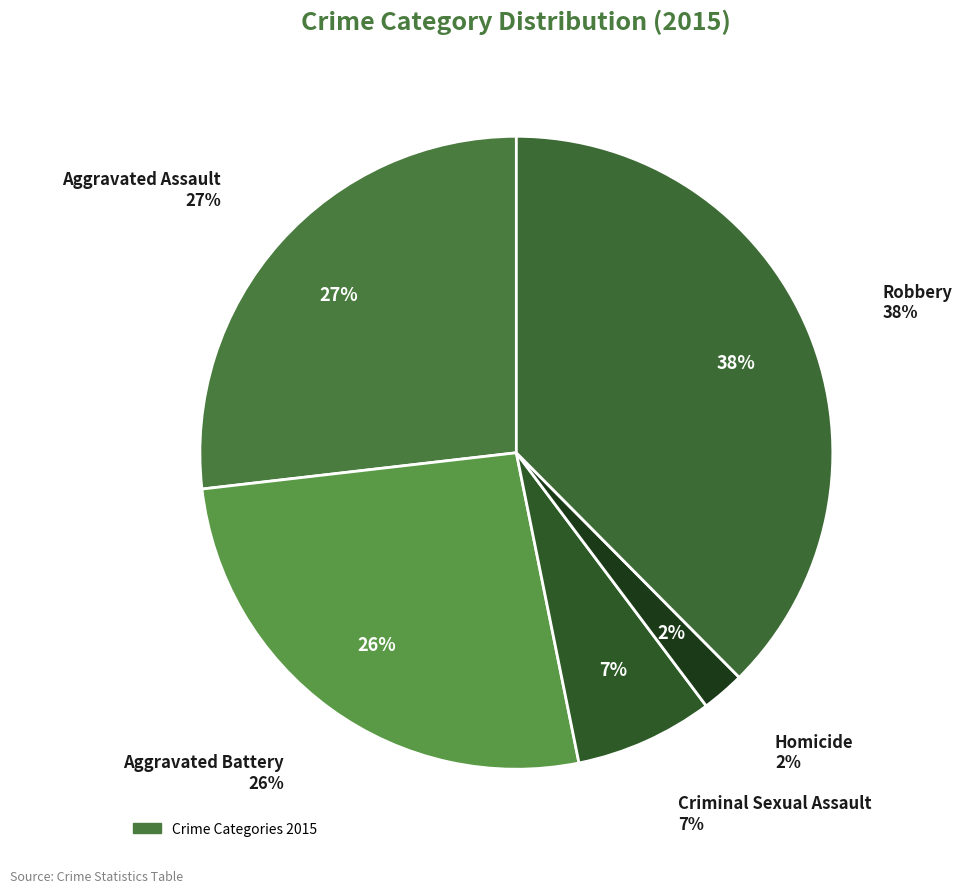

Which slice is the largest?

Robbery